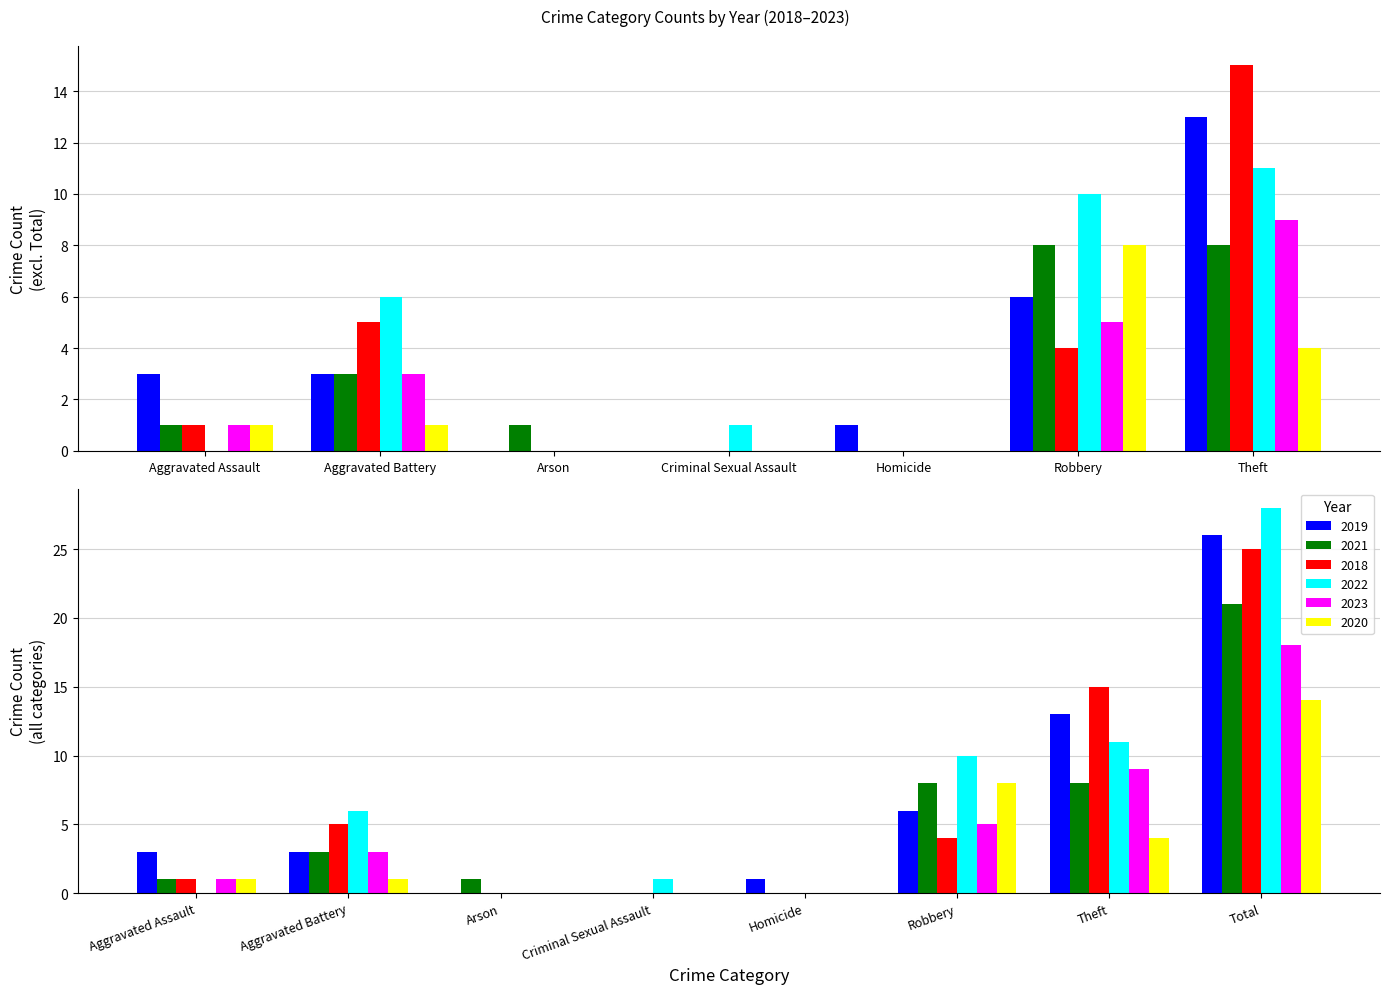

What is the label of the 4th bar from the right?

Homicide